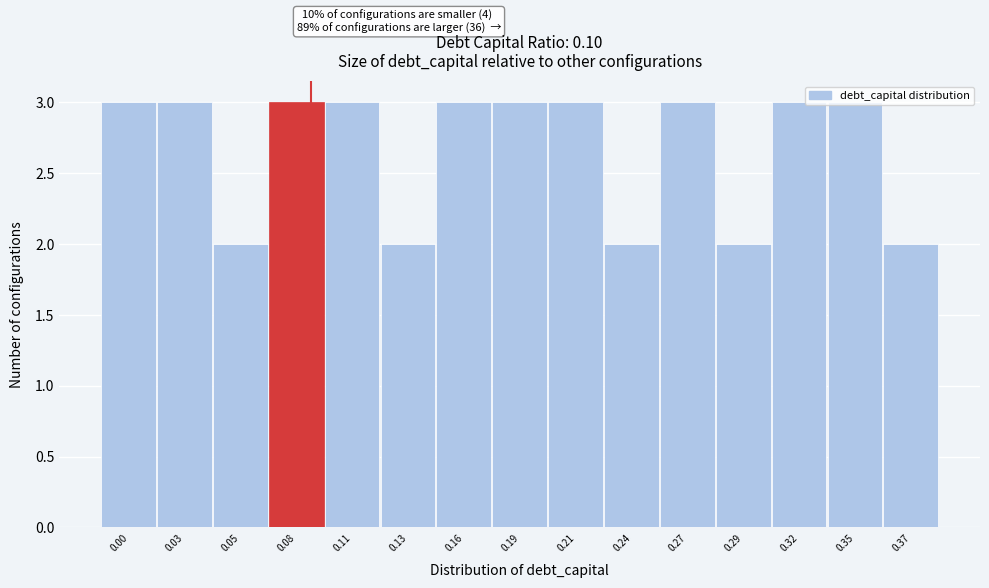

What is the value of the 7th bar from the left?

3